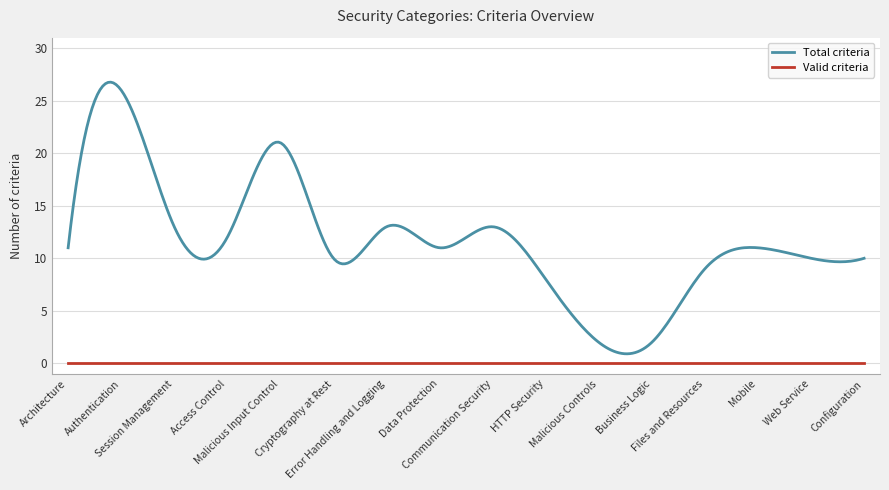

What are all the series names shown in the legend?

Total criteria, Valid criteria